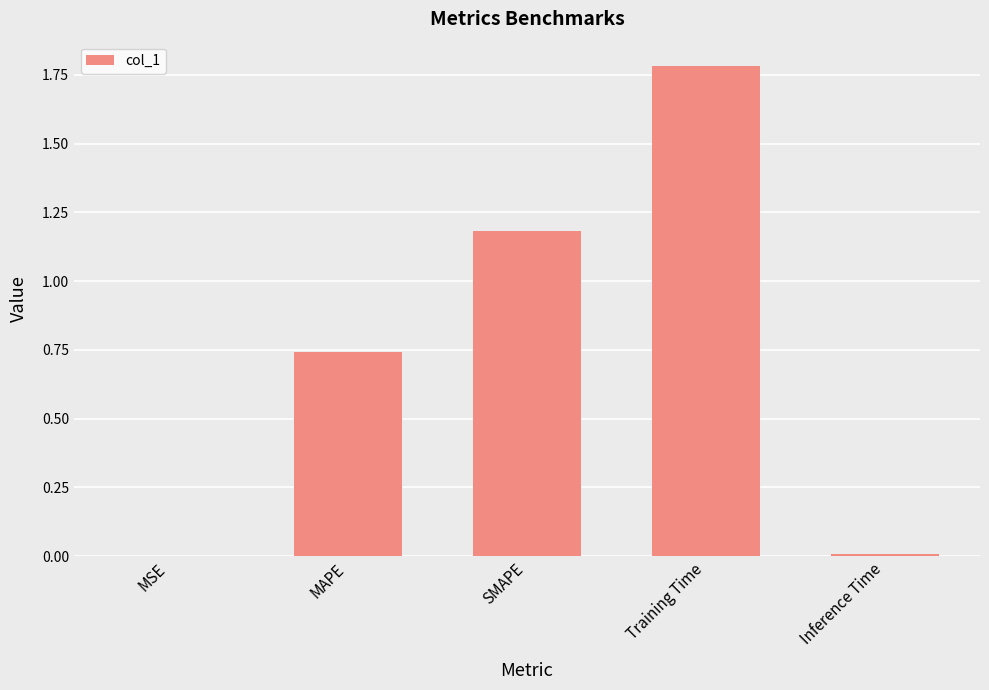

Is it true that the value at Inference Time is 0.0?

True